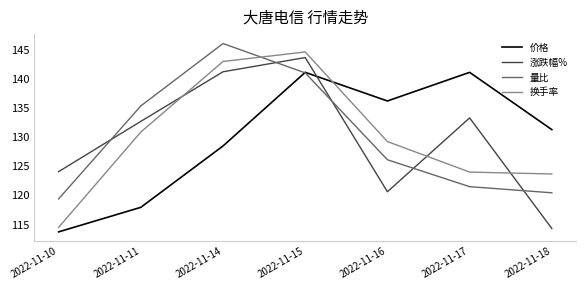

Reading left to right, transcribe all the data shown in this chart.

价格: 2022-11-10=113.7	2022-11-11=118.0	2022-11-14=128.5	2022-11-15=141.1	2022-11-16=136.2	2022-11-17=141.1	2022-11-18=131.3
涨跌幅%: 2022-11-10=124.1	2022-11-11=132.7	2022-11-14=141.2	2022-11-15=143.7	2022-11-16=120.6	2022-11-17=133.3	2022-11-18=114.3
量比: 2022-11-10=119.4	2022-11-11=135.4	2022-11-14=146.1	2022-11-15=141.0	2022-11-16=126.1	2022-11-17=121.5	2022-11-18=120.5
换手率: 2022-11-10=114.5	2022-11-11=130.9	2022-11-14=143.0	2022-11-15=144.6	2022-11-16=129.3	2022-11-17=124.0	2022-11-18=123.7